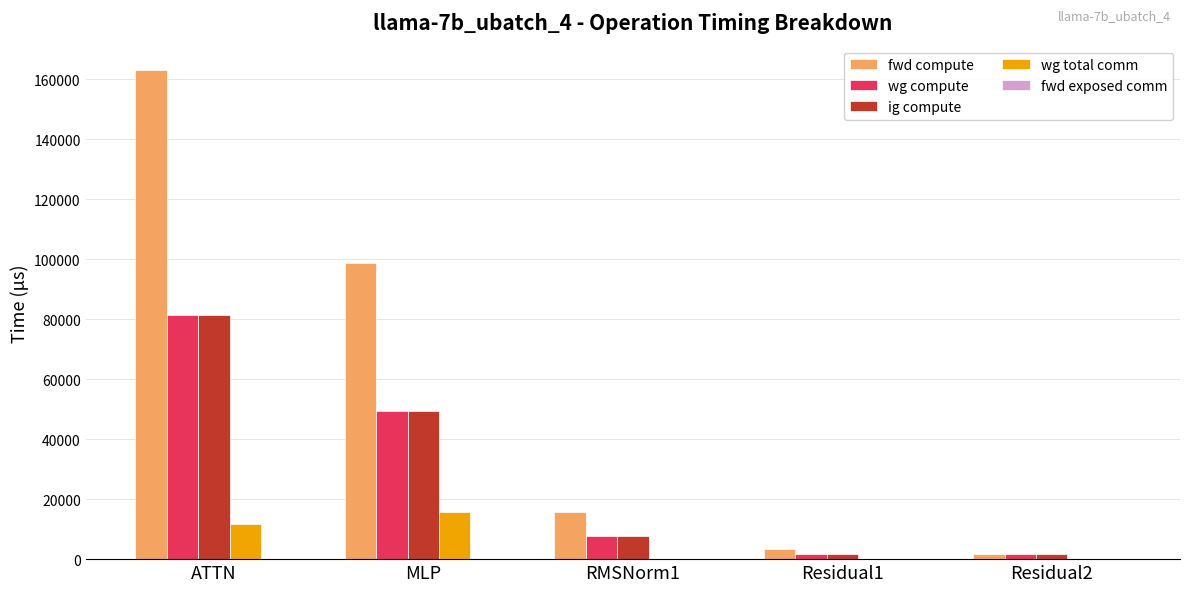

What is the sum of all wg total comm values?

27428.3